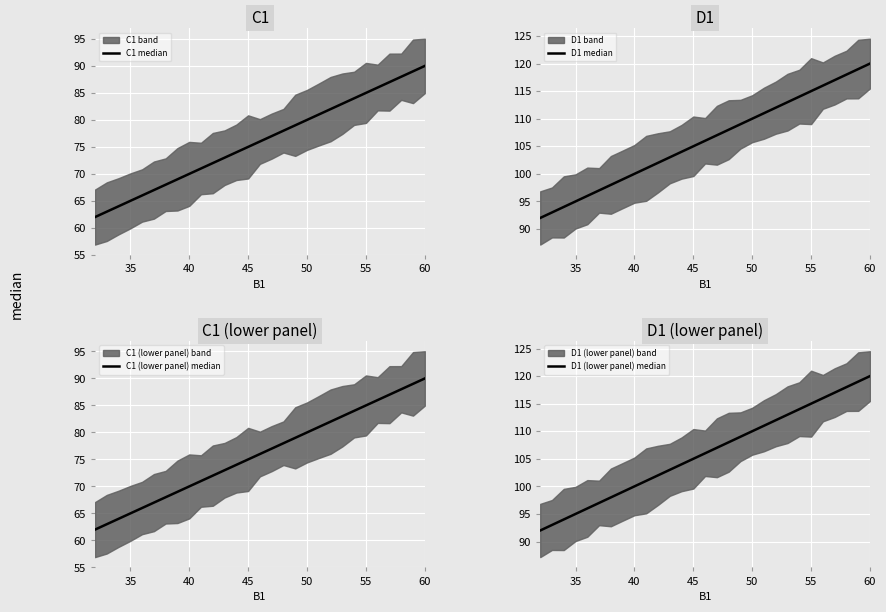

What is the average value of the D1 (lower panel) median series?

106